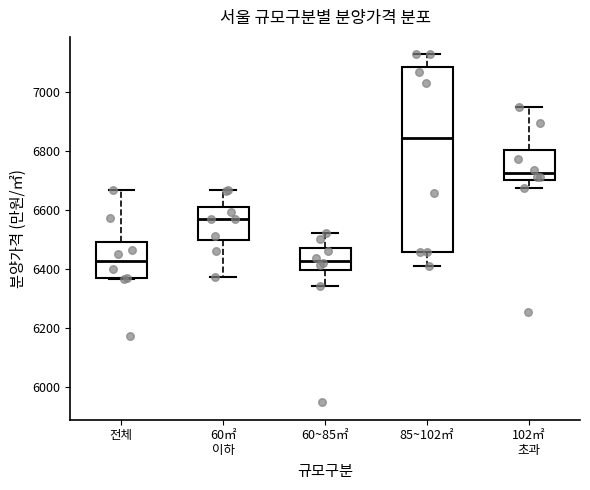

Which box is the tallest, from its lower edge to its upper edge?

85~102㎡